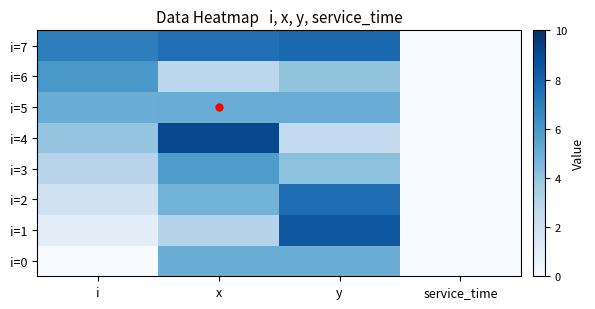

At how many categories does at least one series exceed 0?

3